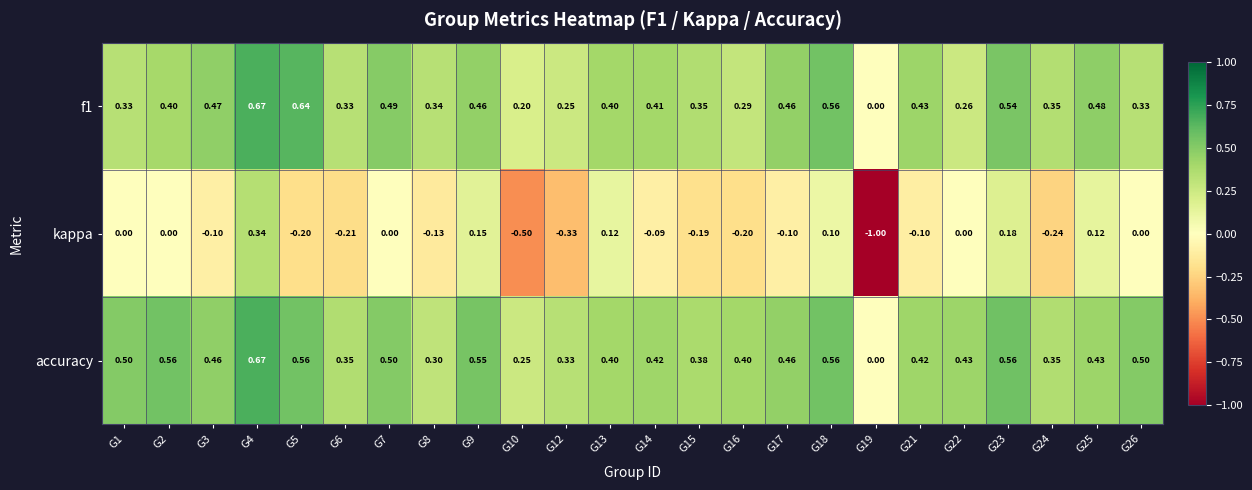

Which series changed the most between G12 and G19?

kappa